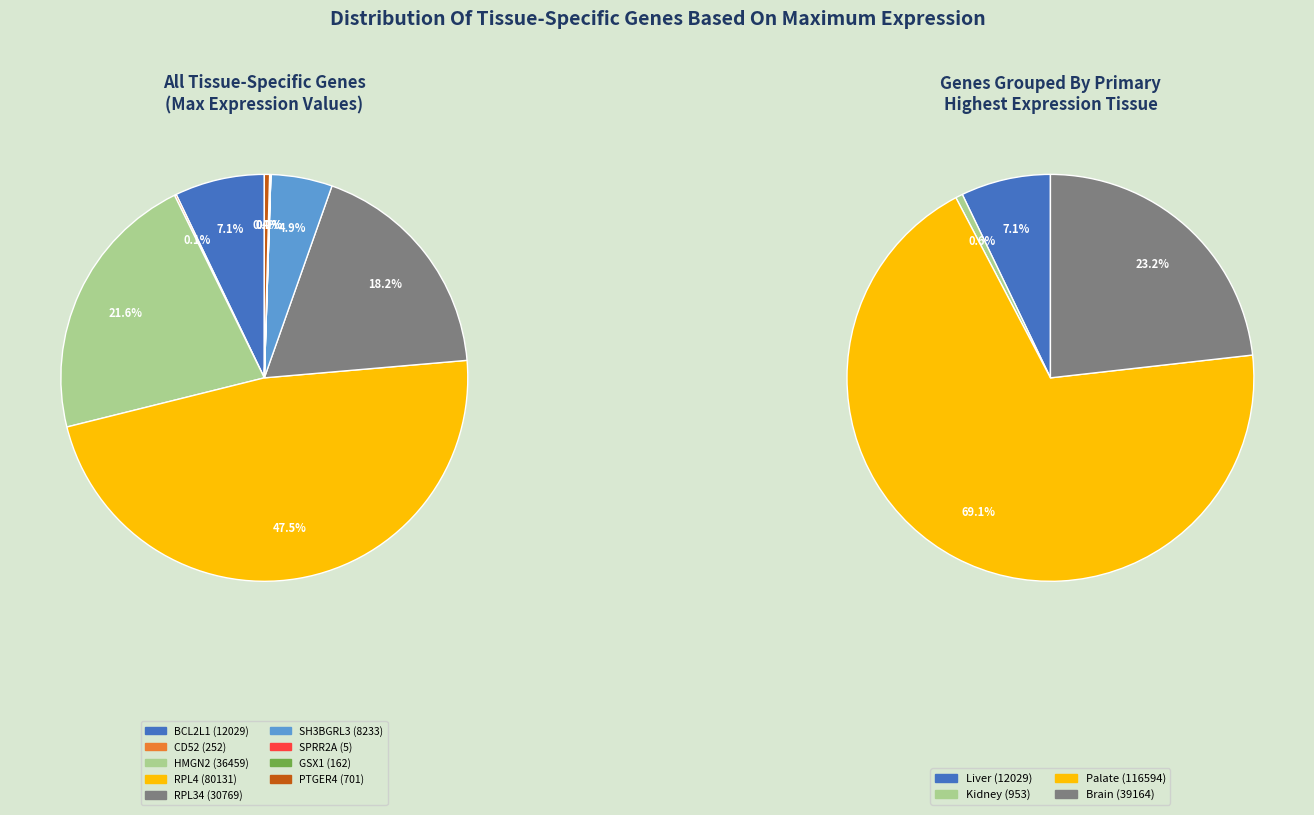

Is the sum of SH3BGRL3 and SPRR2A greater than half?

No